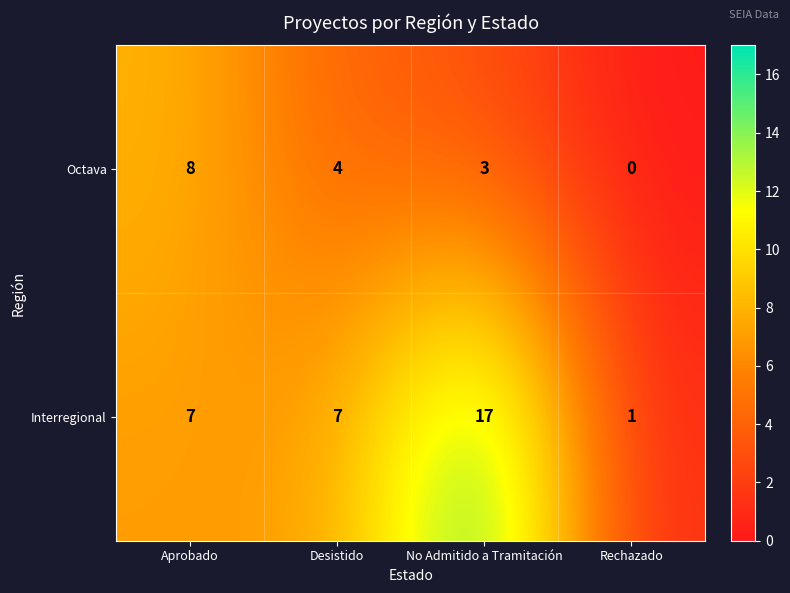

Reading right to left, list all the values displayed in this chart.

Octava: 0	3	4	8
Interregional: 1	17	7	7